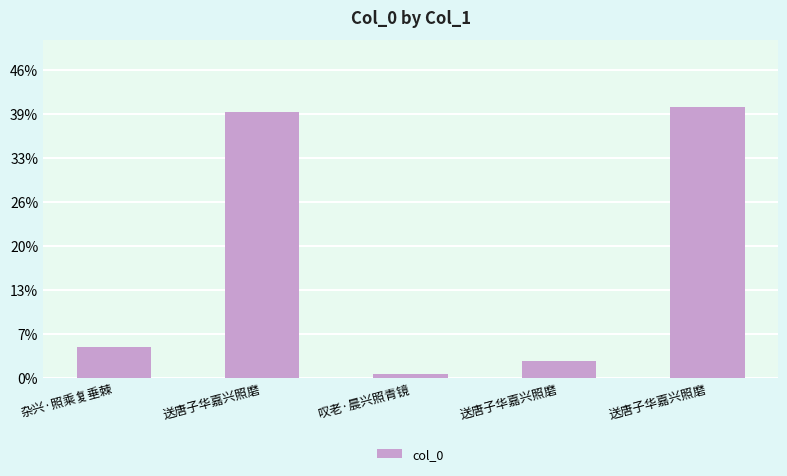

Which has a higher value, 叹老·晨兴照青镜 or 送唐子华嘉兴照磨?

送唐子华嘉兴照磨